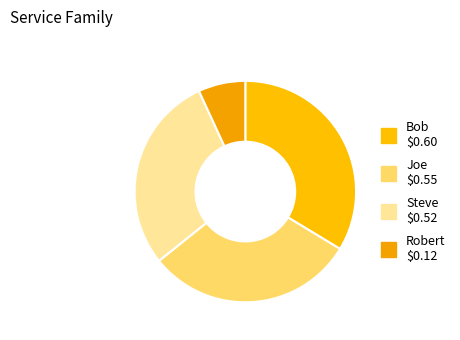

The Bob slice represents 34% of the pie. True or false?

True